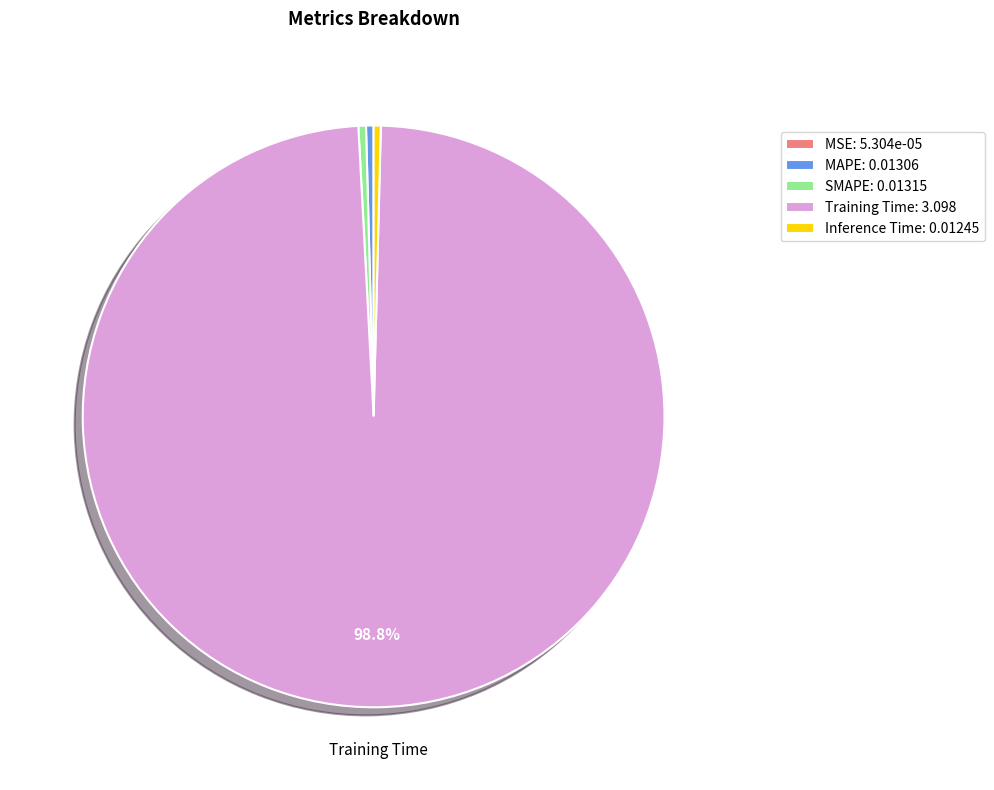

To the nearest percent, what is the combined percentage of SMAPE and Inference Time?

1%